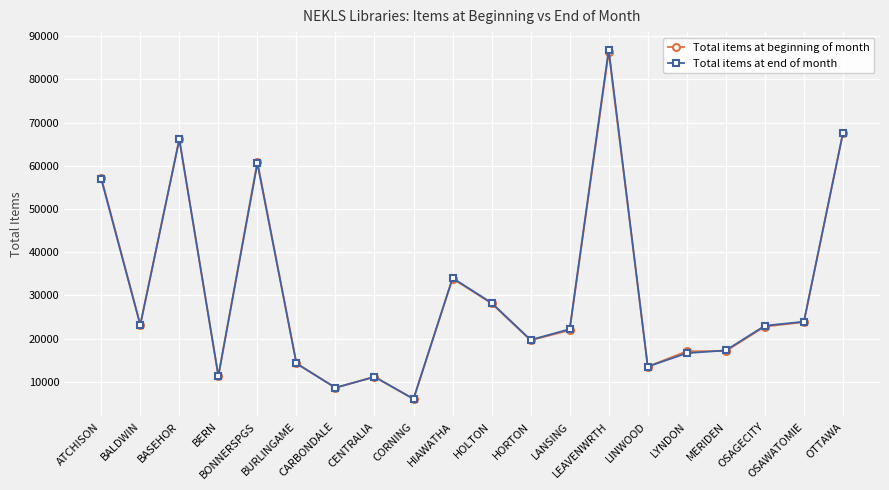

At which label does Total items at end of month reach its peak?

LEAVENWRTH